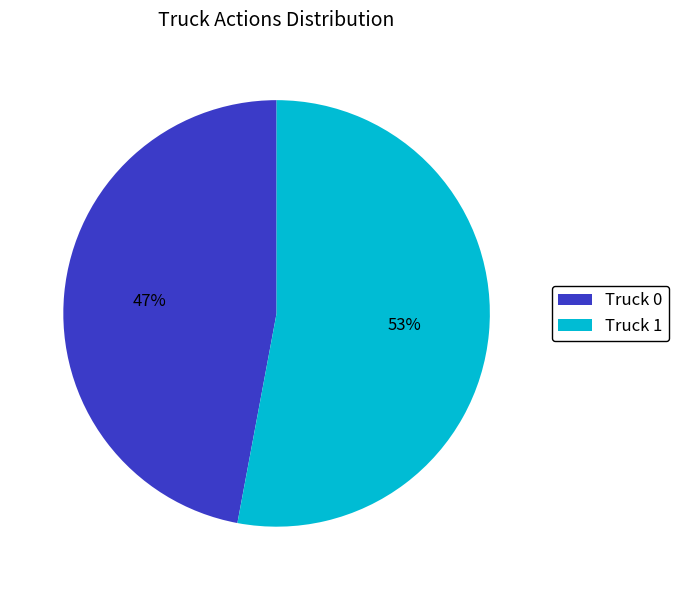

The Truck 0 slice represents 47% of the pie. True or false?

True